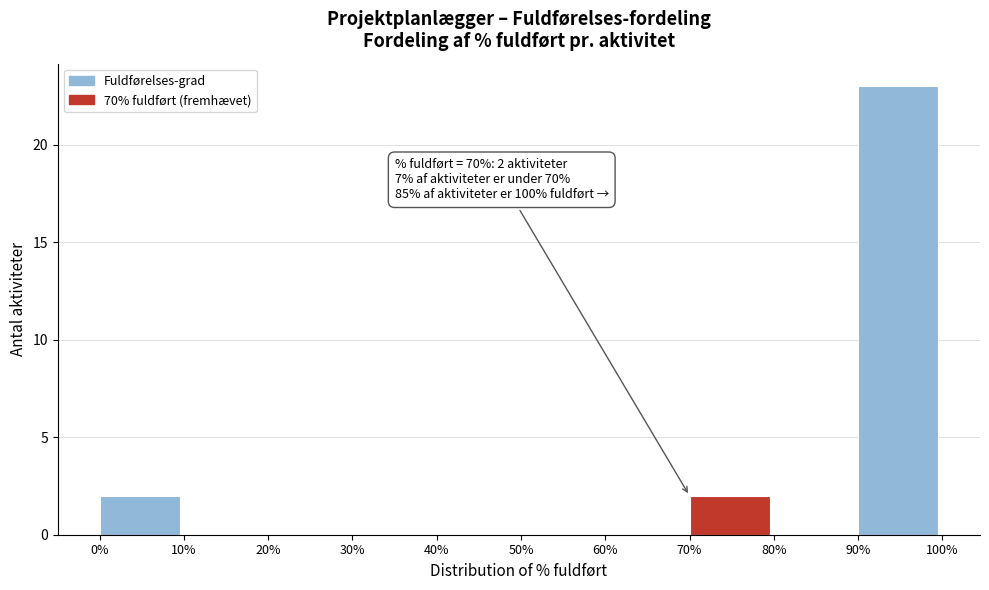

Reading left to right, extract all data points from this chart.

0%=2	10%=0	20%=0	30%=0	40%=0	50%=0	60%=0	70%=2	80%=0	90%=23